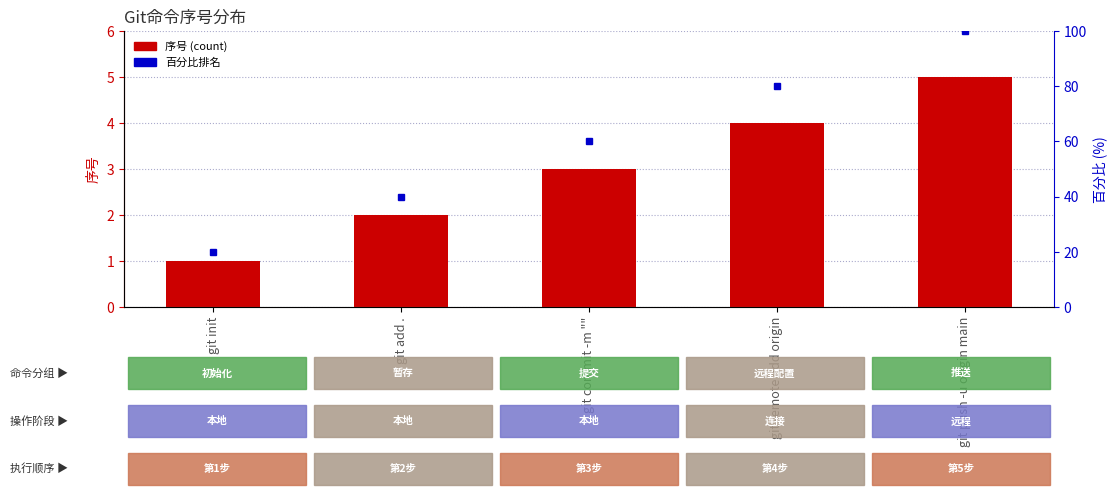

Is it true that the value at git push -u origin main is 1?

False